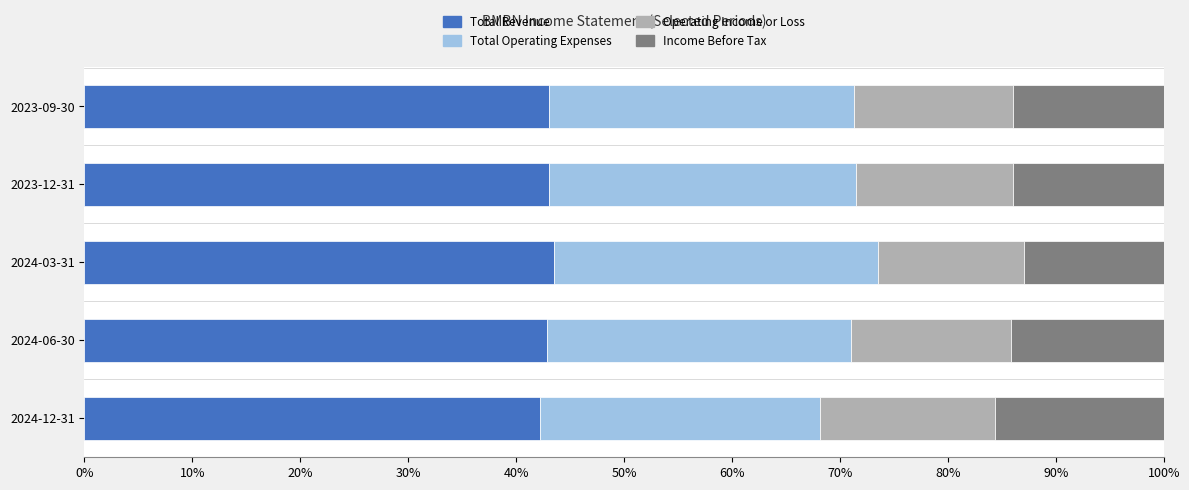

Is it true that Total Revenue equals 77.0 at 2023-09-30?

False